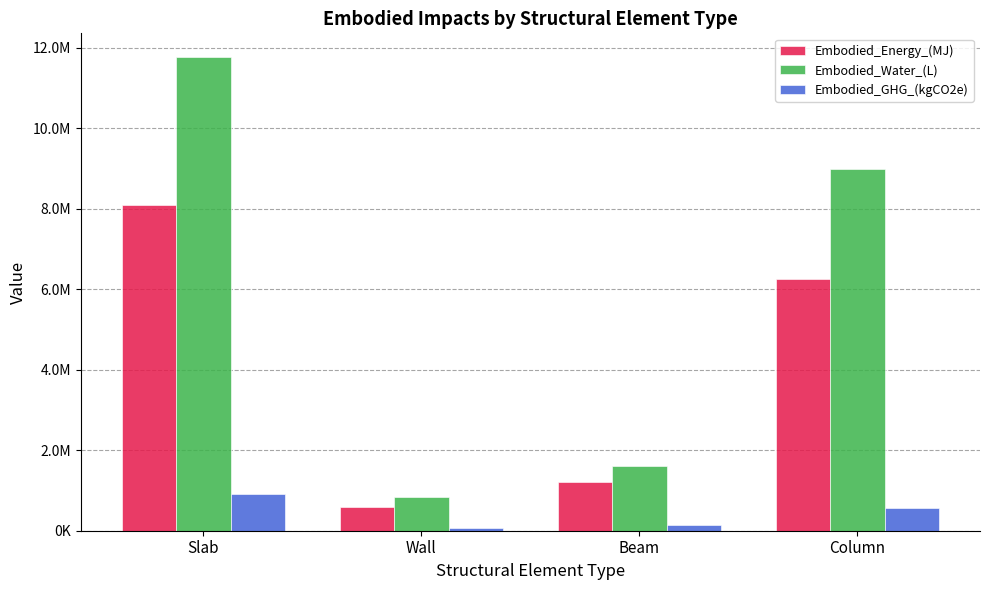

What is the value of the Embodied_Energy_(MJ) bar at the 2nd from the left?

578285.8